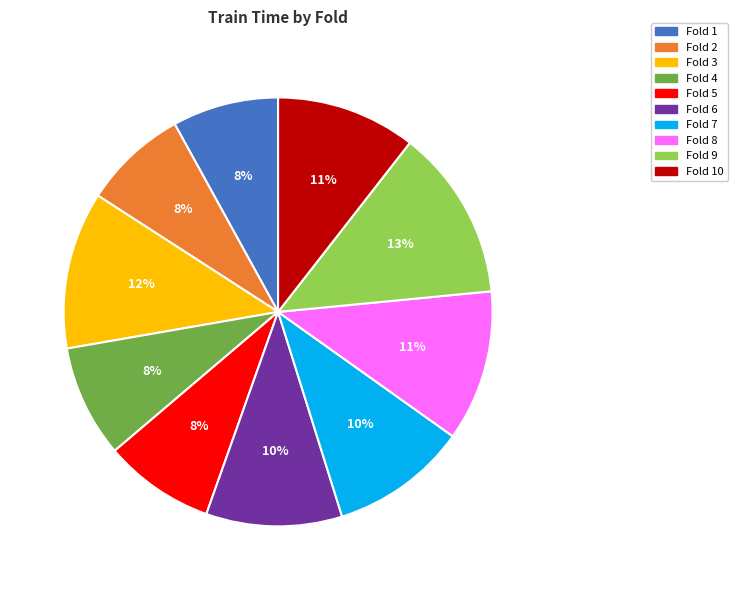

Is there a majority slice in this chart?

No